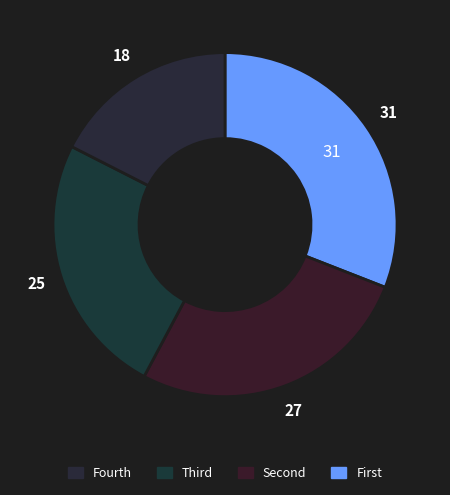

Count the number of slices in the pie.

4